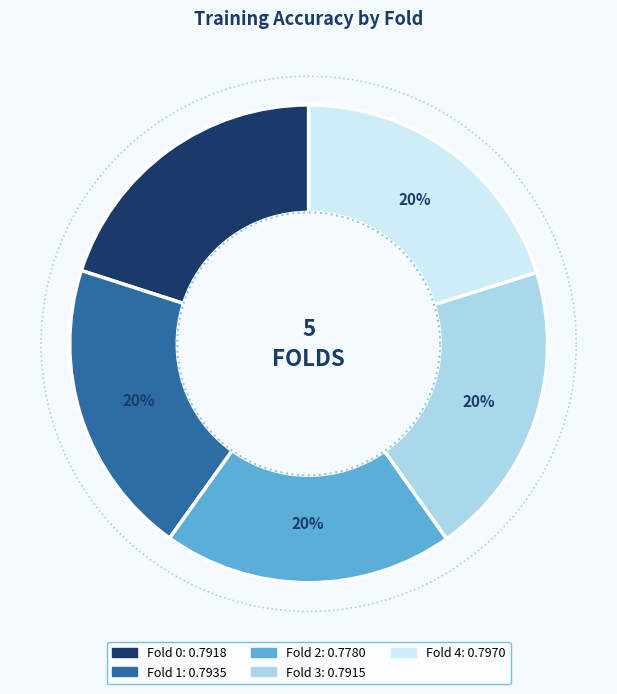

What portion of the pie excludes Fold 0?

80.0%